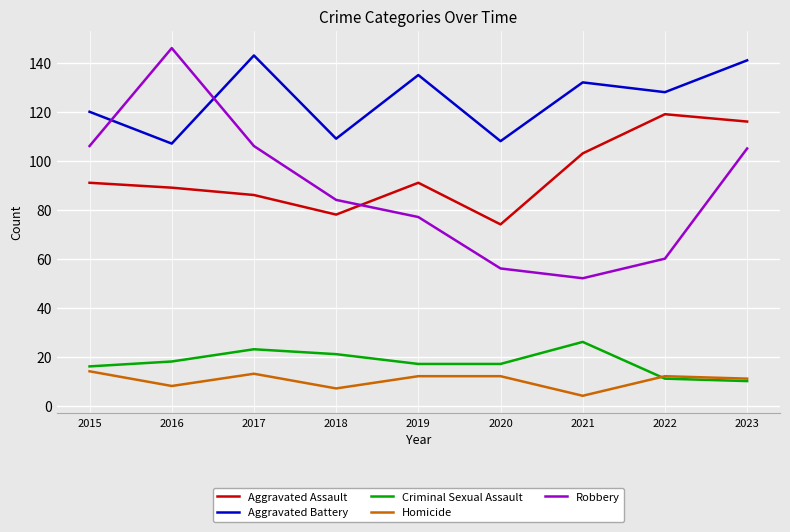

Which series has the largest range (max minus min)?

Robbery